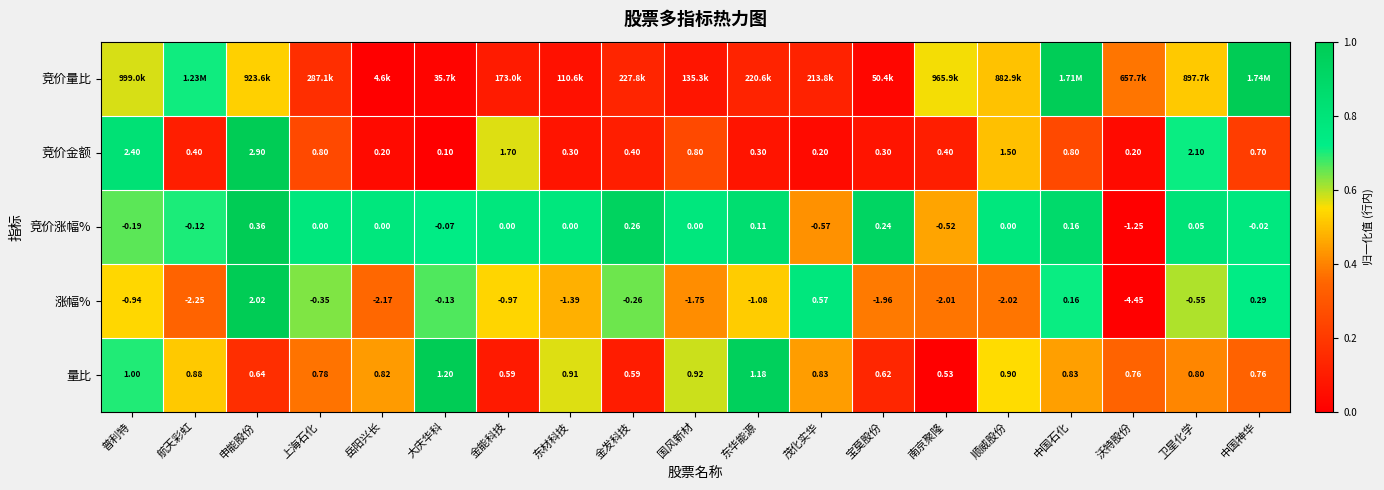

At how many categories does at least one series exceed 0?

19